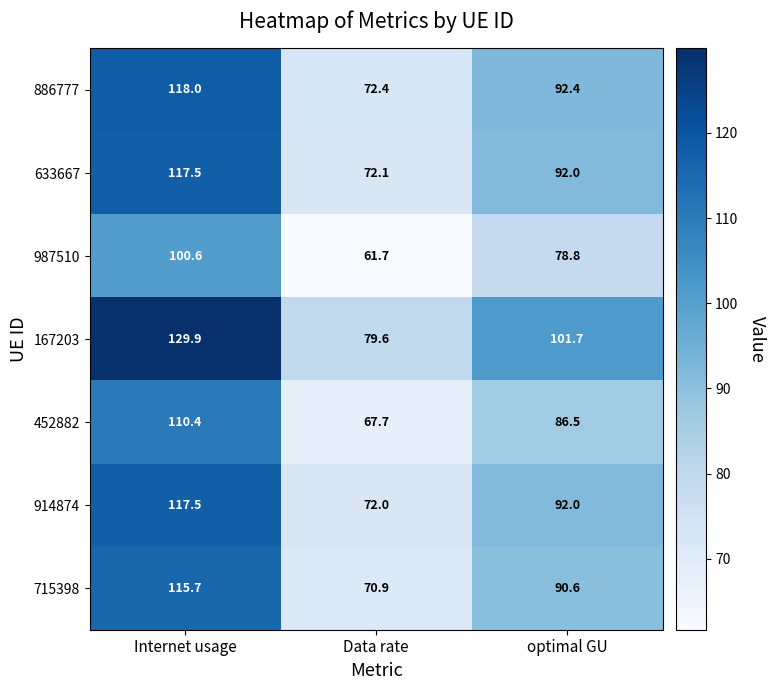

Which series has the largest total across all categories?

167203